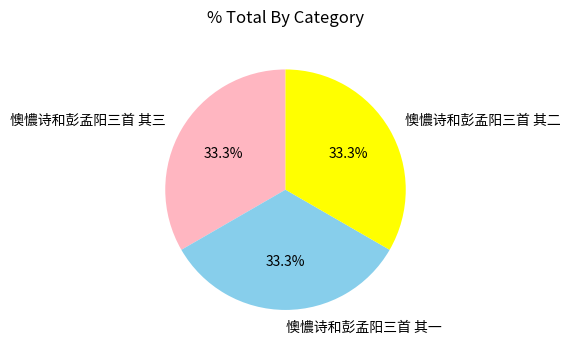

True or false: 懊憹诗和彭孟阳三首 其三 accounts for 33% of the total.

True